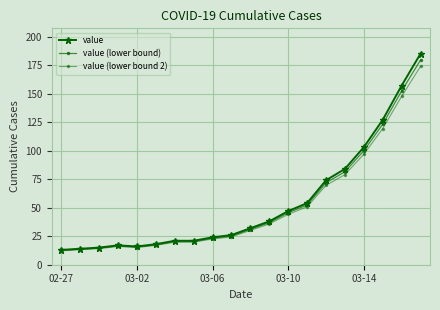

How many interior local valleys does the value series have?

1